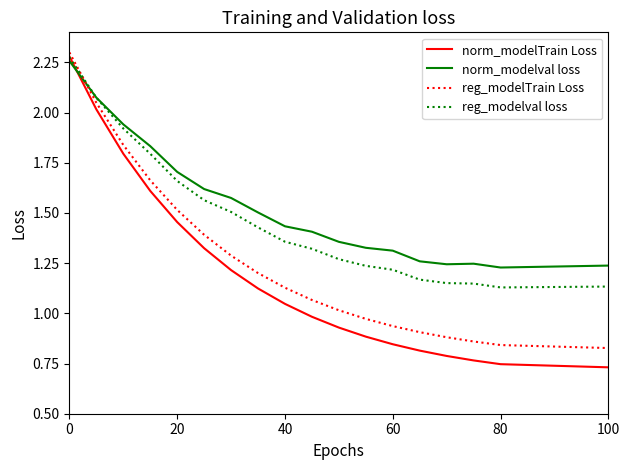

Rank the series by their average value, from highest to lowest.

norm_modelval loss, reg_modelval loss, reg_modelTrain Loss, norm_modelTrain Loss